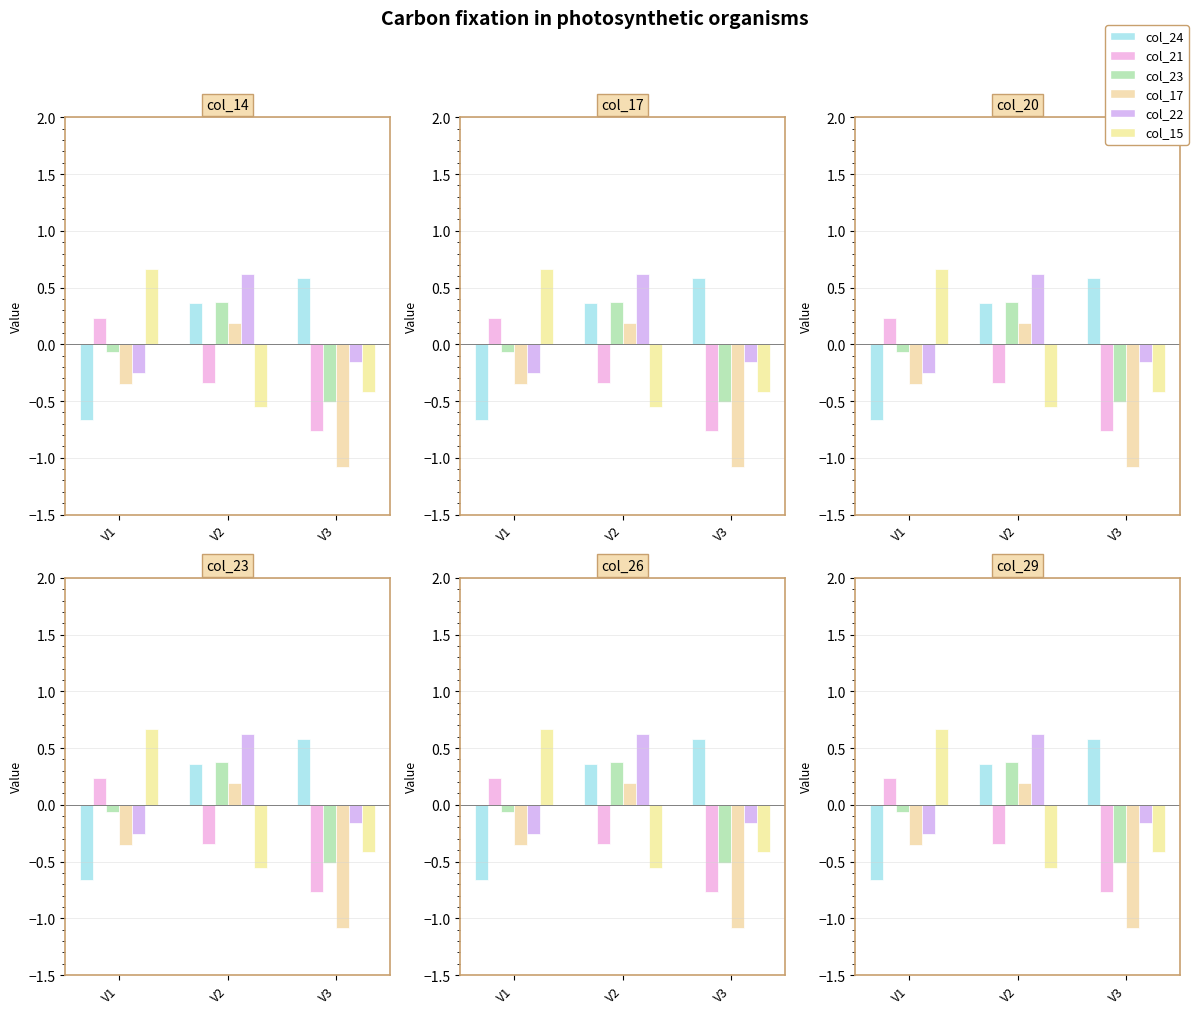

True or false: col_24 has a value of 0.8 at V3.

False